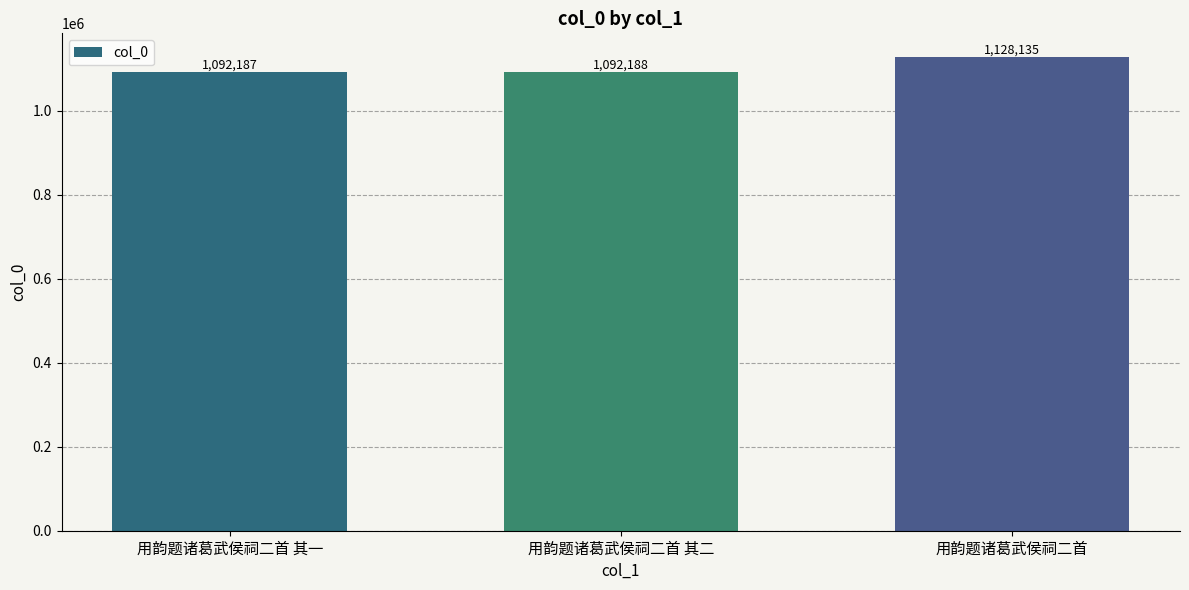

What is the sum of the values at 用韵题诸葛武侯祠二首 其一 and 用韵题诸葛武侯祠二首?

2220322